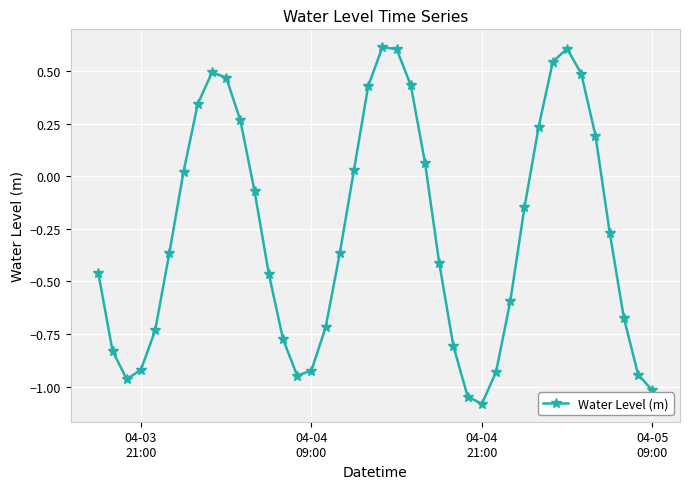

True or false: the data has more than 2 interior local peaks.

True